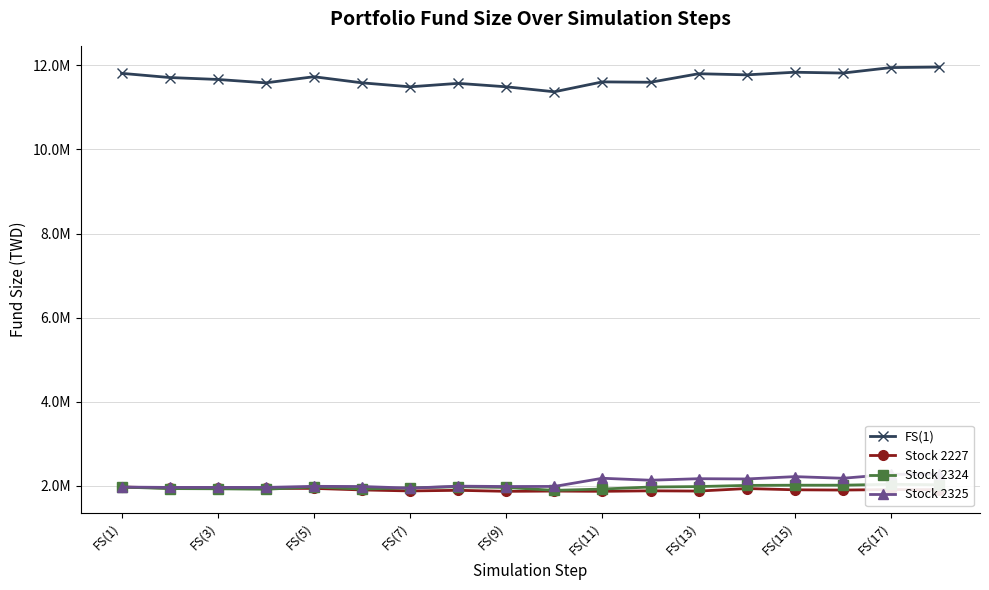

At how many categories does at least one series exceed 1955294?

18